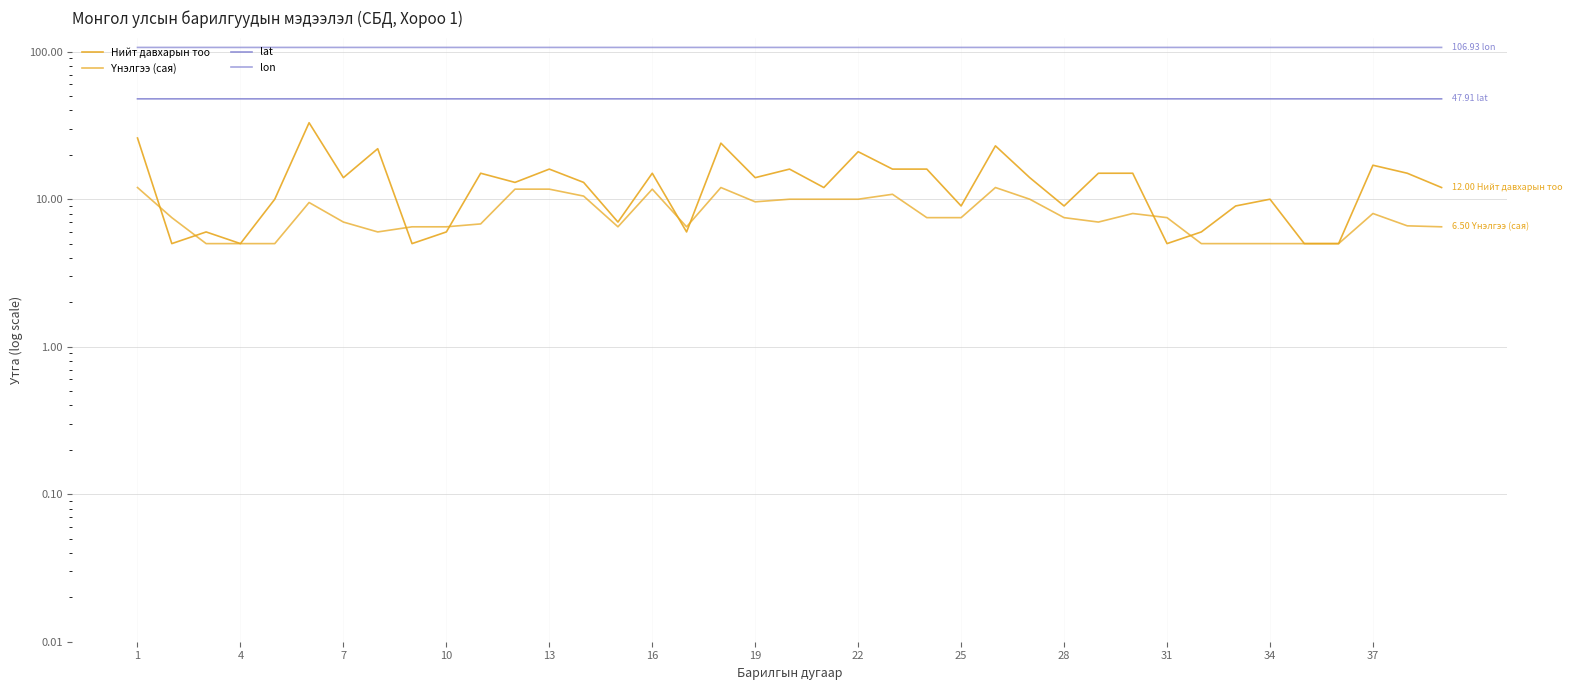

True or false: Үнэлгээ (сая) has a value of 2.6 at 22.

False